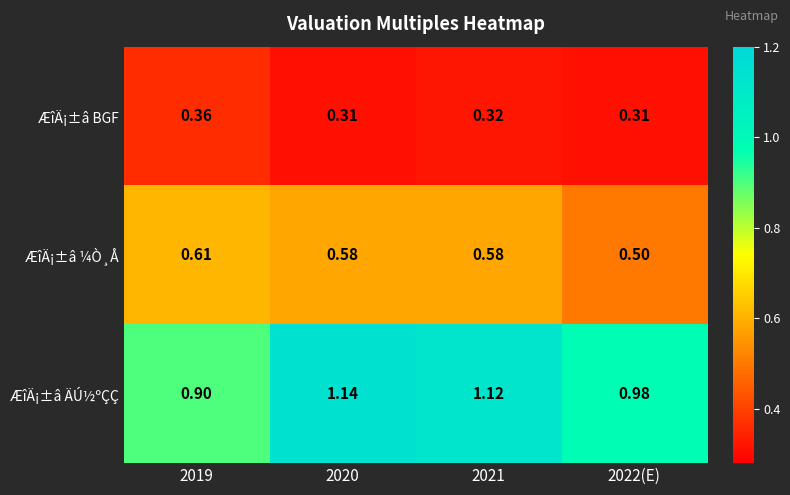

Is the value of ÆîÄ¡±â BGF at 2020 greater than the value of ÆîÄ¡±â ¼Ò¸Å at 2021?

No